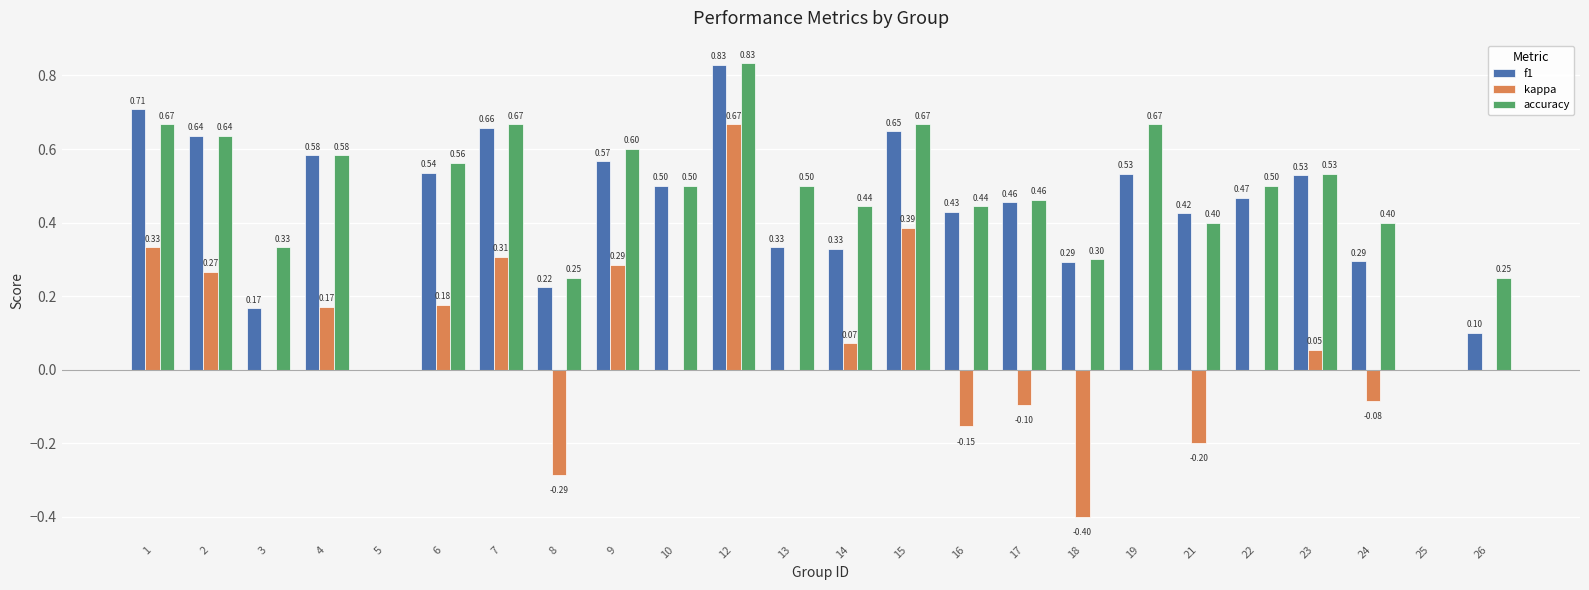

Which series has the largest total across all categories?

accuracy